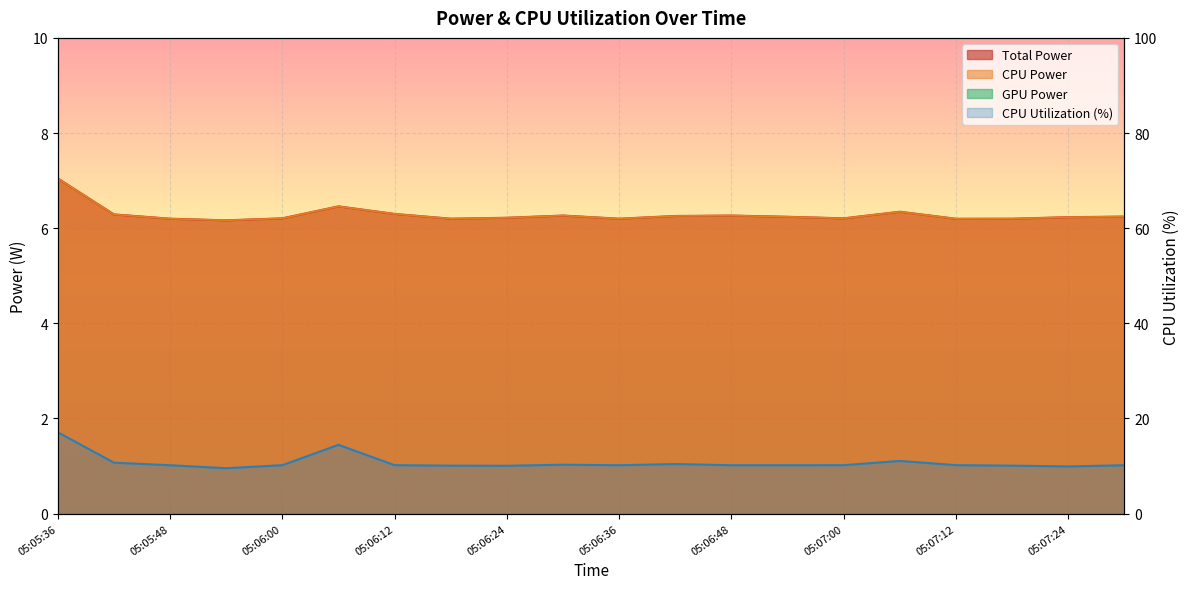

What is the sum of the Total Power values at 05:06:30 and 05:05:42?

12.6